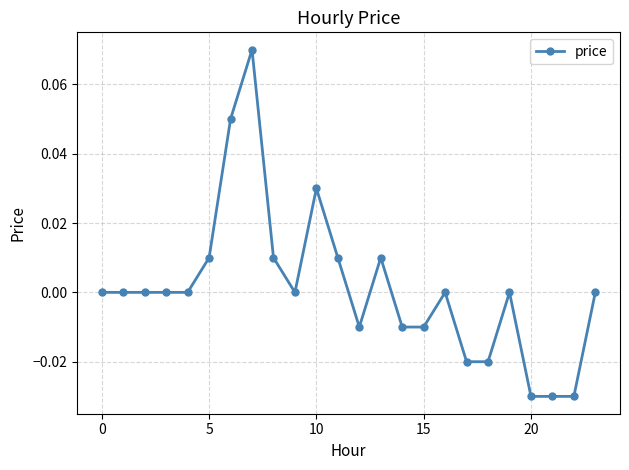

Does the chart have visible grid lines?

Yes